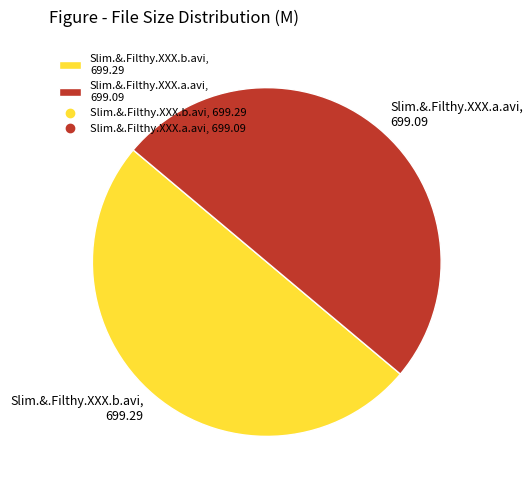

Do Slim.&.Filthy.XXX.b.avi, 699.29 and Slim.&.Filthy.XXX.a.avi, 699.09 together represent more than half of the pie?

Yes